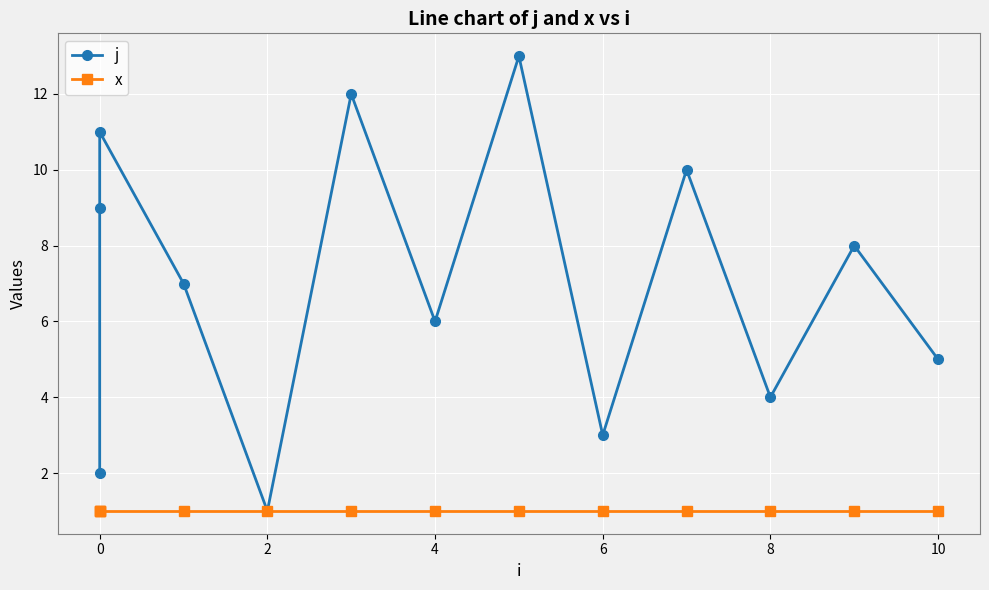

What is the label of the 11th point from the left?

8